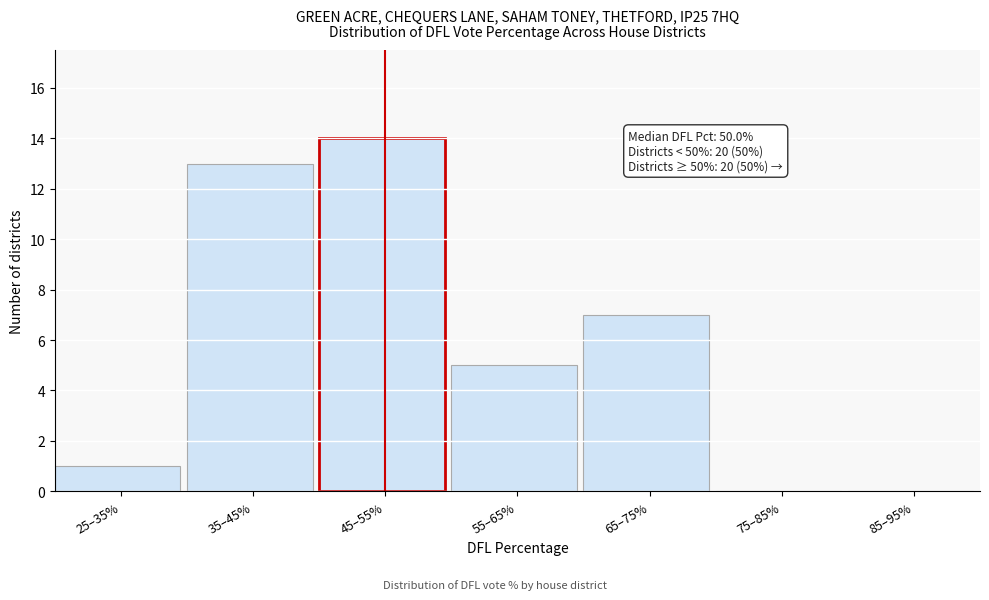

Reading left to right, extract all data points from this chart.

25–35%=1	35–45%=13	45–55%=14	55–65%=5	65–75%=7	75–85%=0	85–95%=0